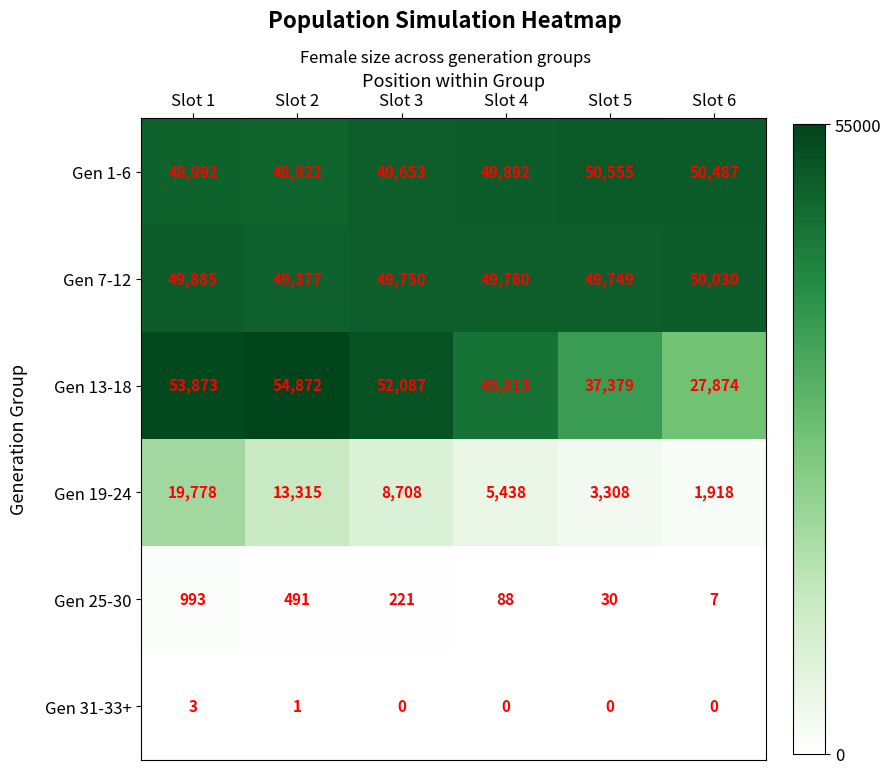

What value does the Gen 19-24 series have at Slot 3, to the nearest 50?

8700